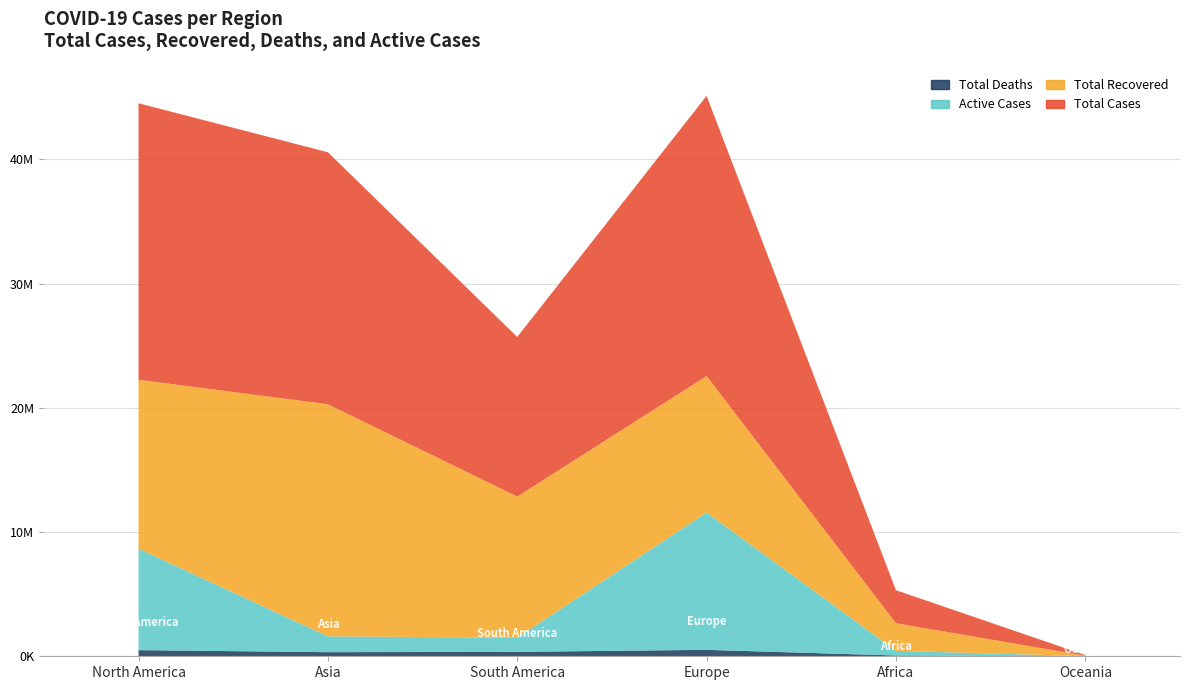

Reading left to right, extract all data points from this chart.

Total Cases: North America=22261219	Asia=20289587	South America=12853570	Europe=22559352	Africa=2659453	Oceania=47867
Total Recovered: North America=13600261	Asia=18684621	South America=11359249	Europe=10984746	Africa=2222843	Oceania=33378
Total Deaths: North America=495479	Asia=330654	South America=355833	Europe=518663	Africa=62471	Oceania=1052
Active Cases: North America=8165479	Asia=1274312	South America=1138488	Europe=11055943	Africa=374139	Oceania=13437